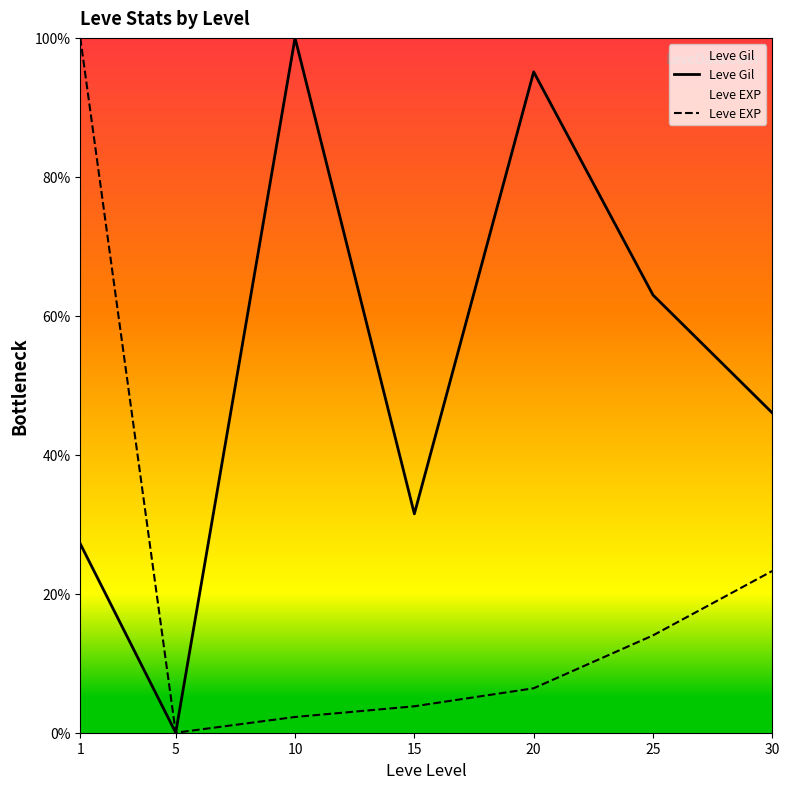

How many values in Leve Gil are above zero?

6